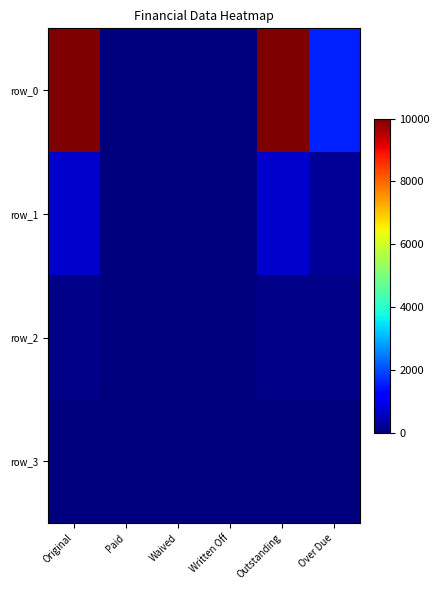

At Outstanding, list the series in order from largest to smallest.

row_0, row_1, row_2, row_3